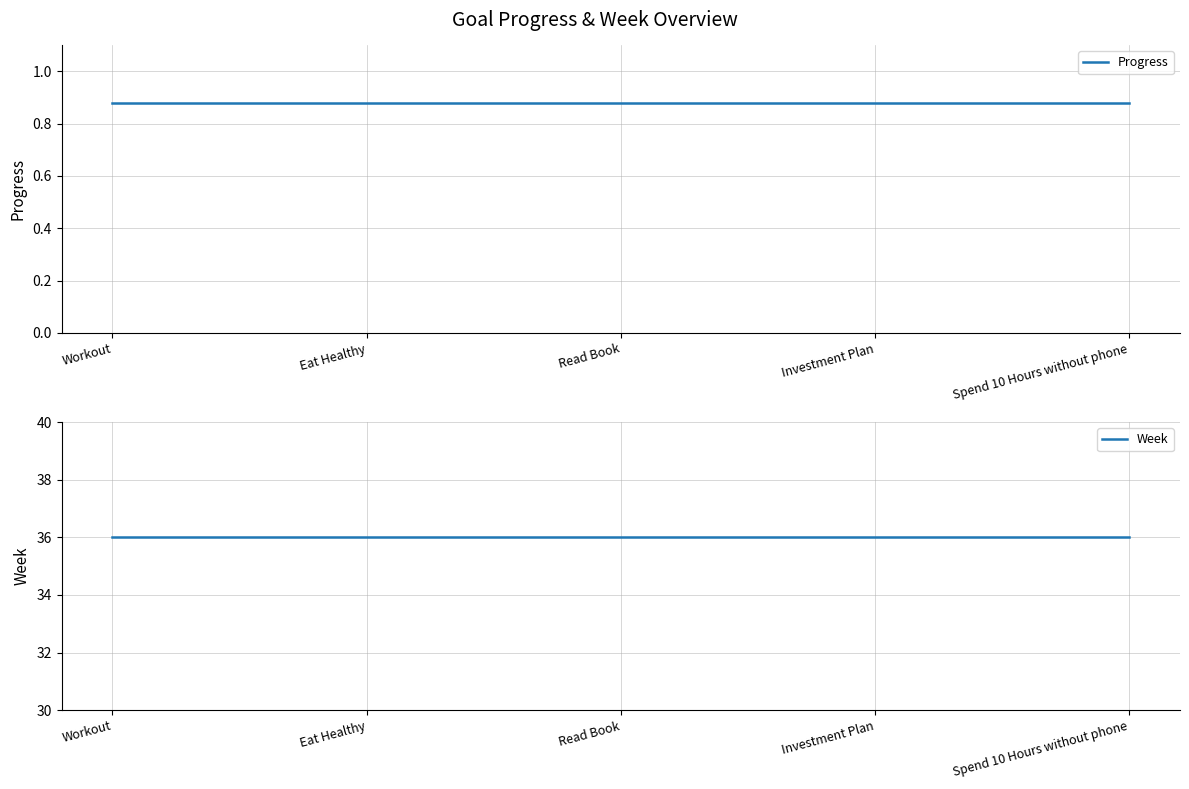

Reading left to right, list all the values displayed in this chart.

Progress: Workout=0.9	Eat Healthy=0.9	Read Book=0.9	Investment Plan=0.9	Spend 10 Hours without phone=0.9
Week: Workout=36.0	Eat Healthy=36.0	Read Book=36.0	Investment Plan=36.0	Spend 10 Hours without phone=36.0